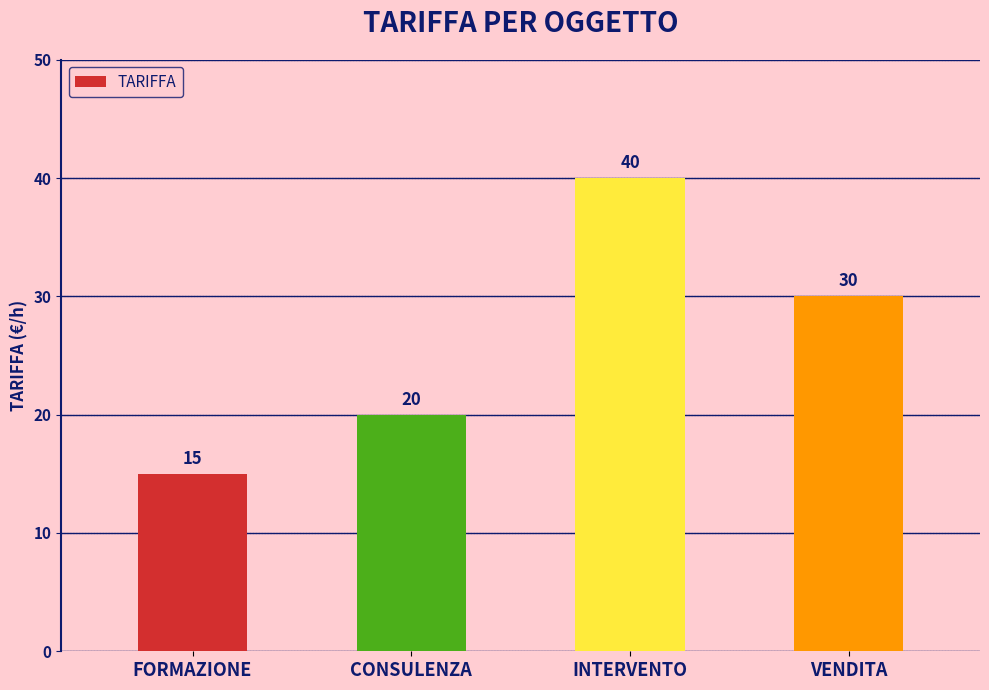

Are the bars grouped side by side (vs. stacked)?

No